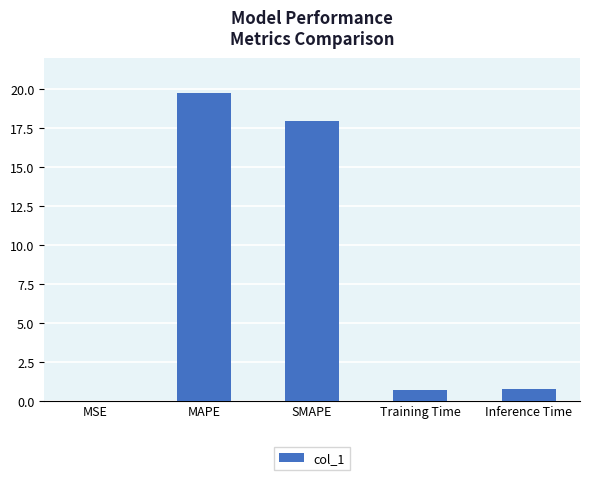

What is the change in value from Training Time to Inference Time?

+0.1